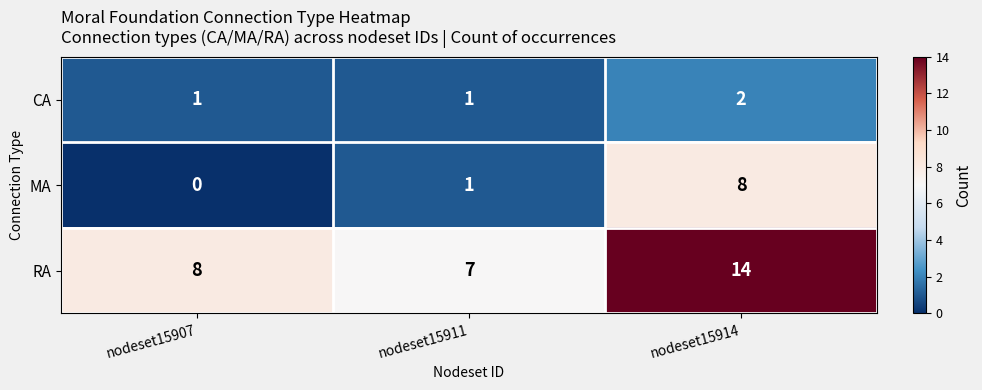

The value of MA at nodeset15911 is 1. True or false?

True